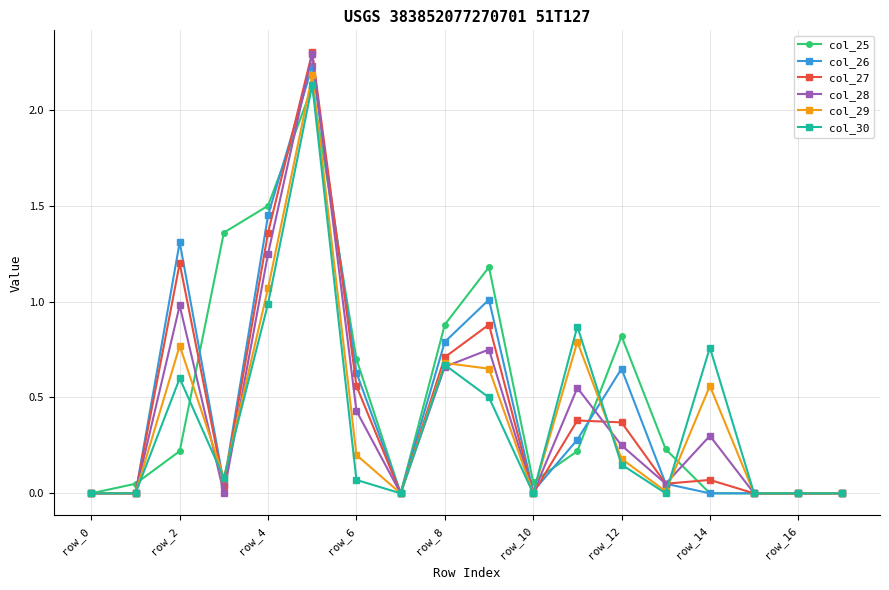

What is the value of the col_30 point at the 5th from the left?

1.0